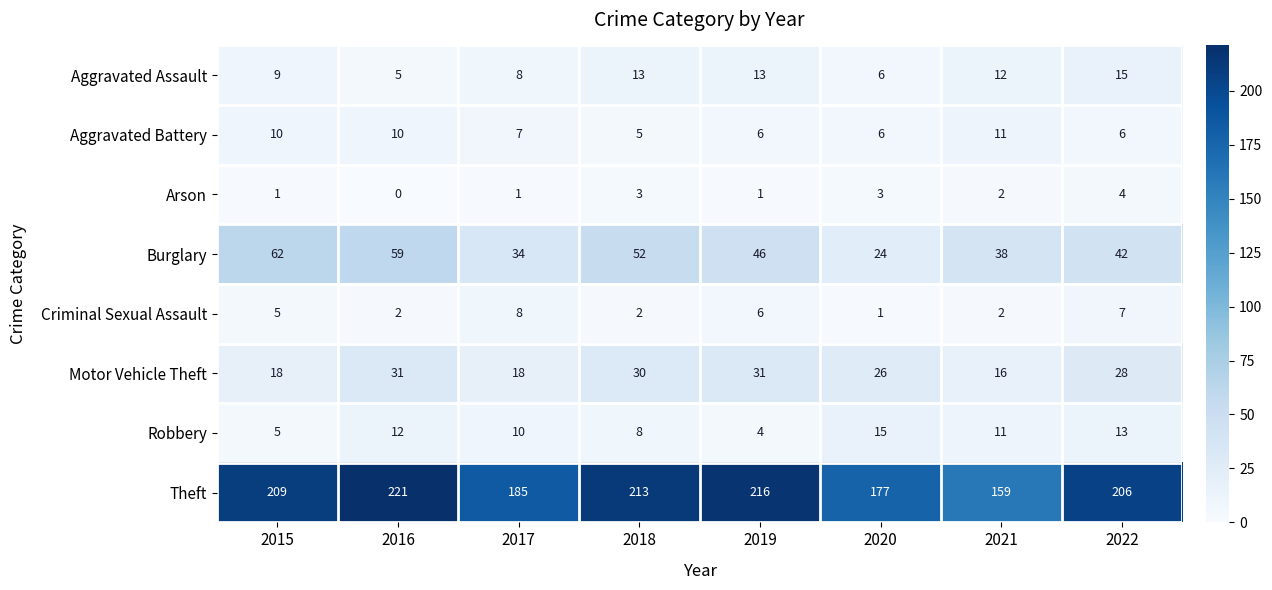

What is the sum of all Motor Vehicle Theft values?

198